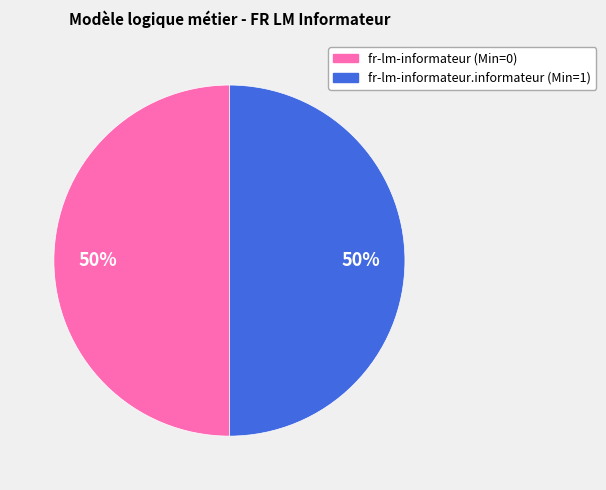

To the nearest percent, what is the average slice percentage?

50%